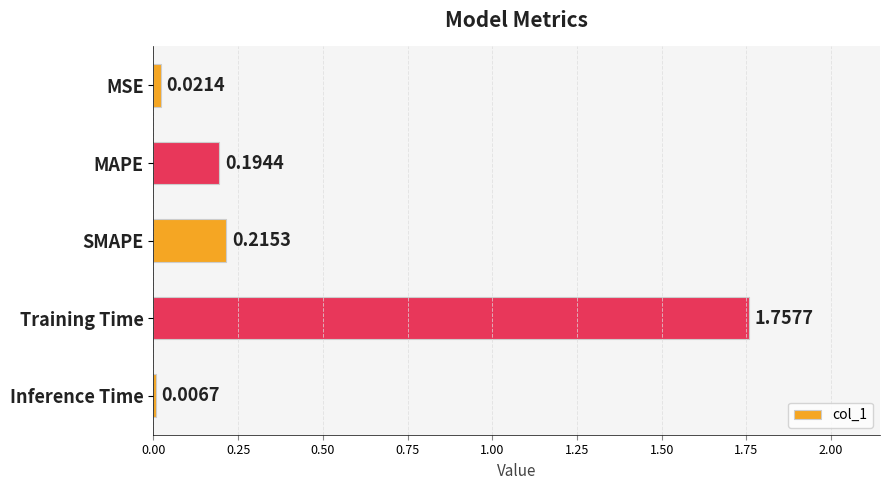

How many distinct data groups are displayed?

1